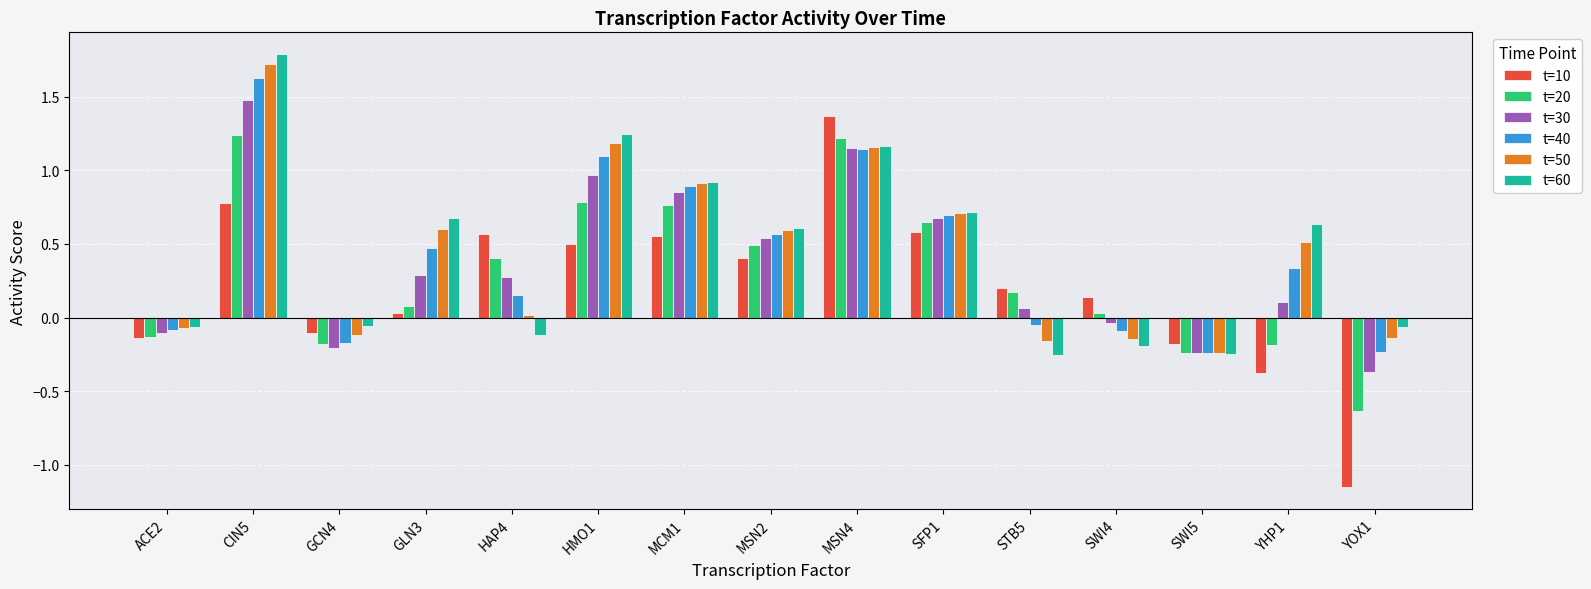

What is the label of the 12th bar from the right?

GLN3